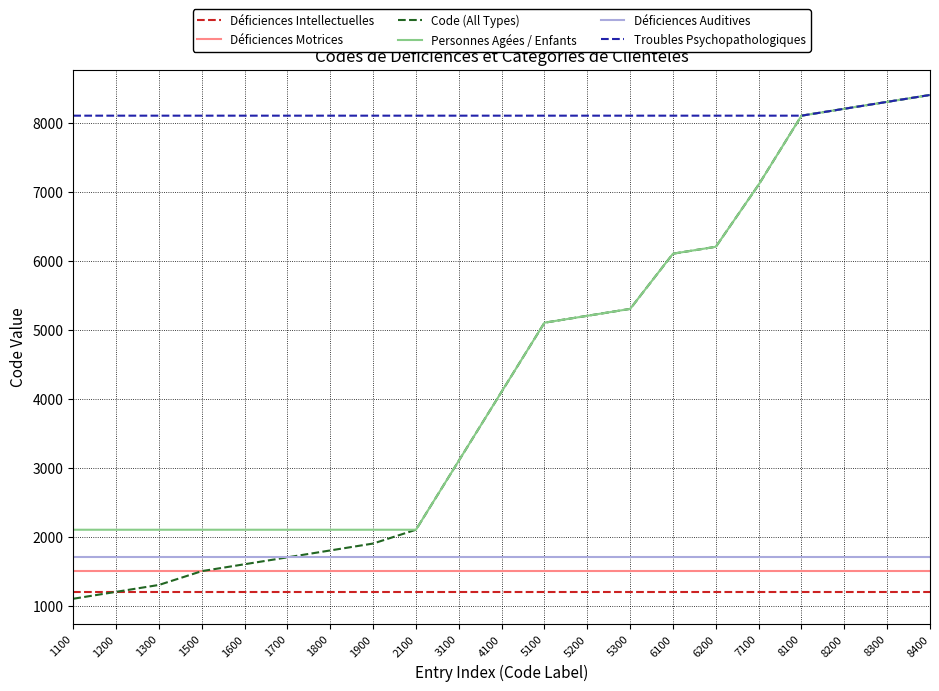

Is the value of Déficiences Auditives at 8400 greater than the value of Déficiences Intellectuelles at 1800?

Yes